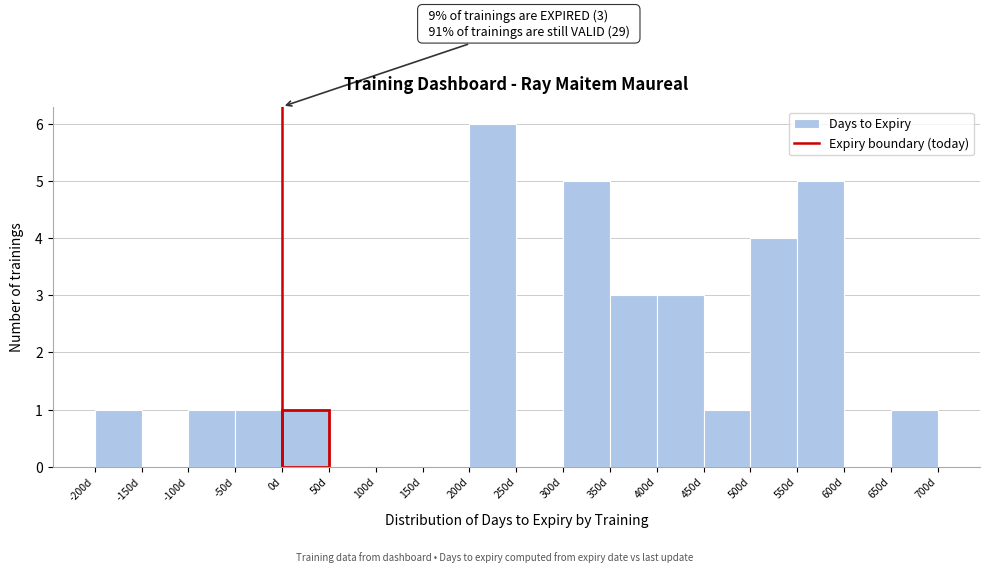

Which range on the x-axis has the tallest bar?

200 to 250